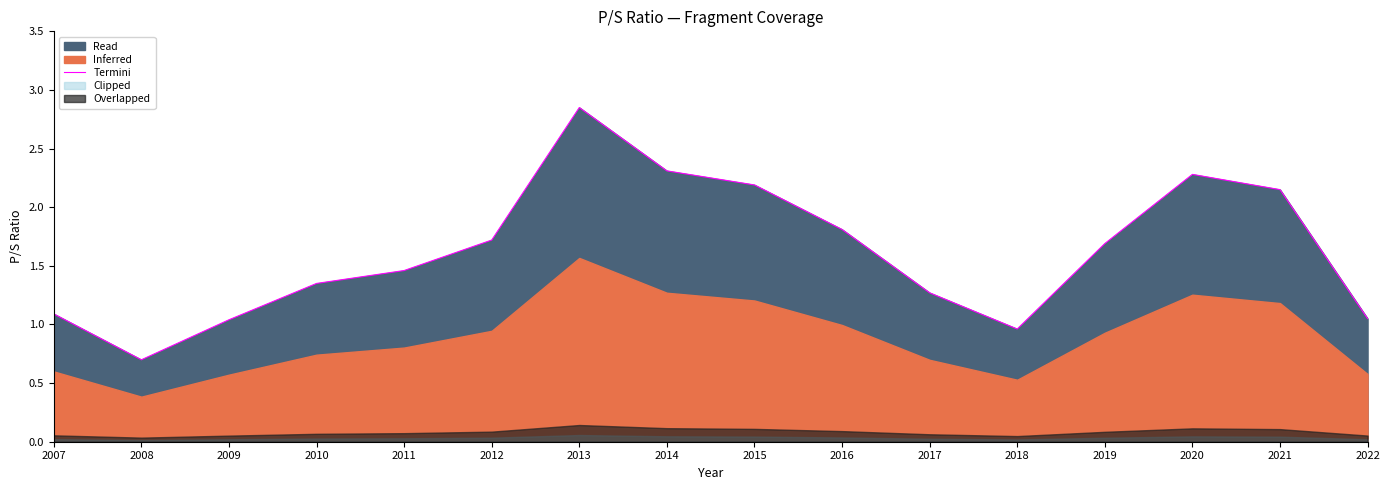

True or false: Termini has a value of 0.7 at 2020.

False